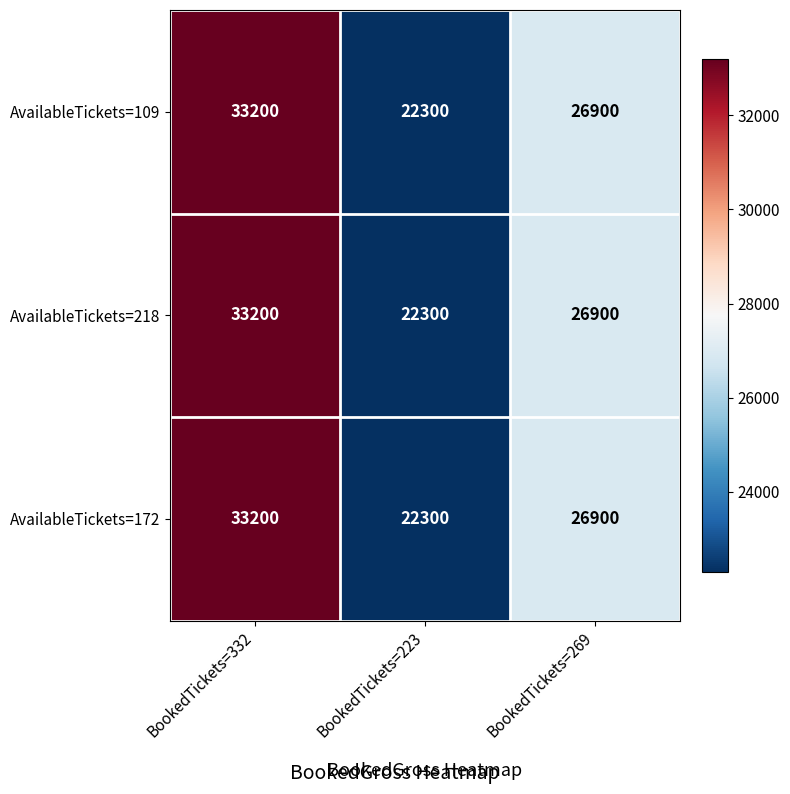

Which label corresponds to the smallest value in the chart?

BookedTickets=223